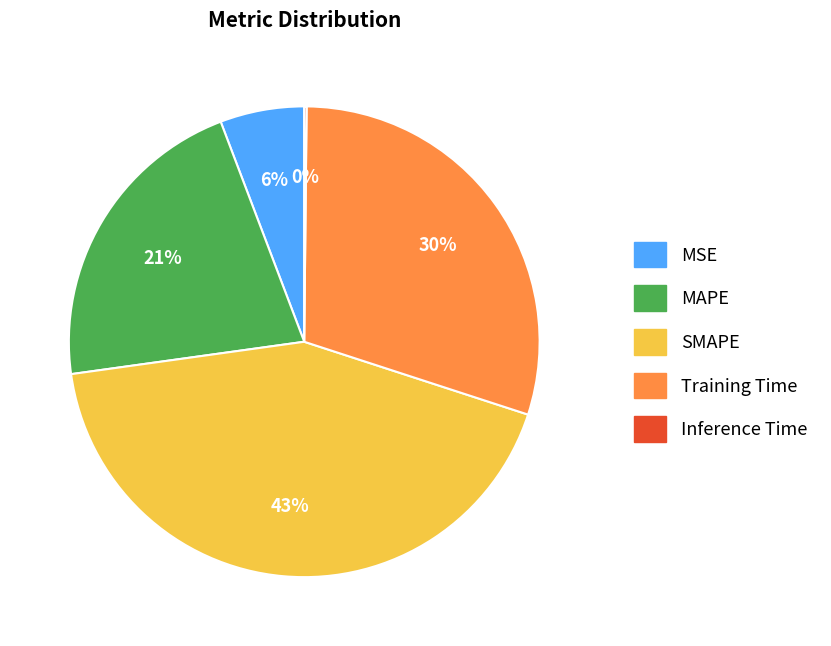

To the nearest percent, what is the difference between the largest and smallest slice percentages?

43%